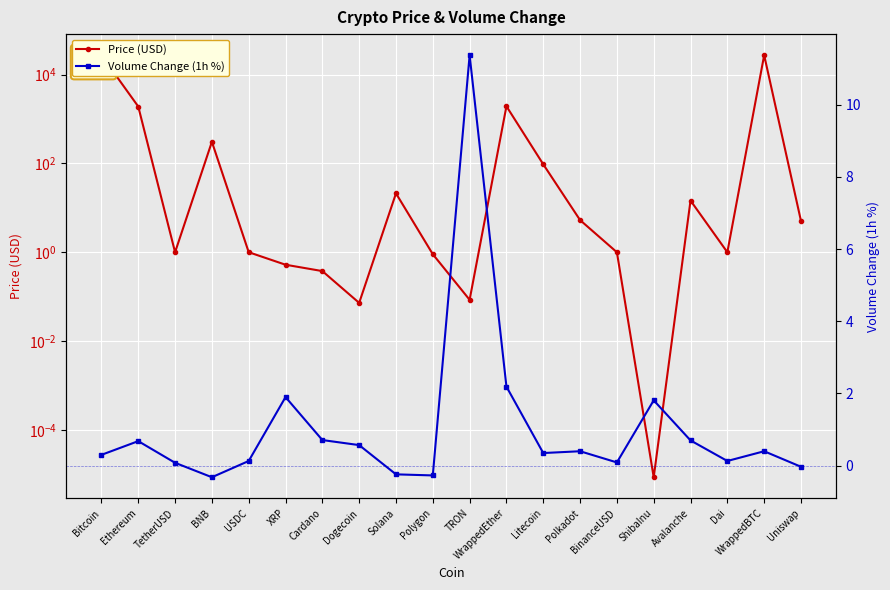

What is the difference between the highest and lowest values at ShibaInu?

1.8